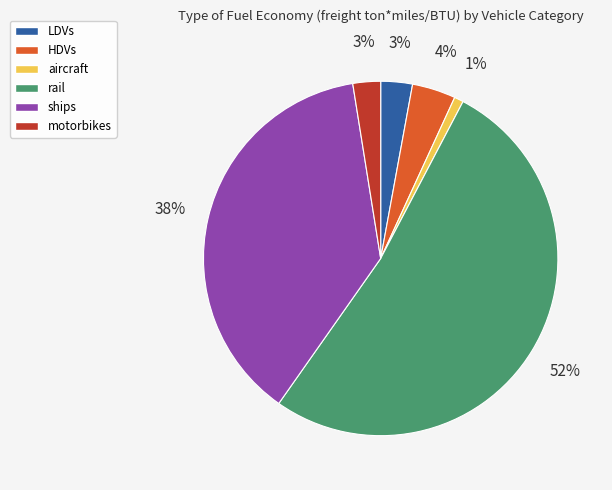

Is the sum of ships and aircraft greater than half?

No